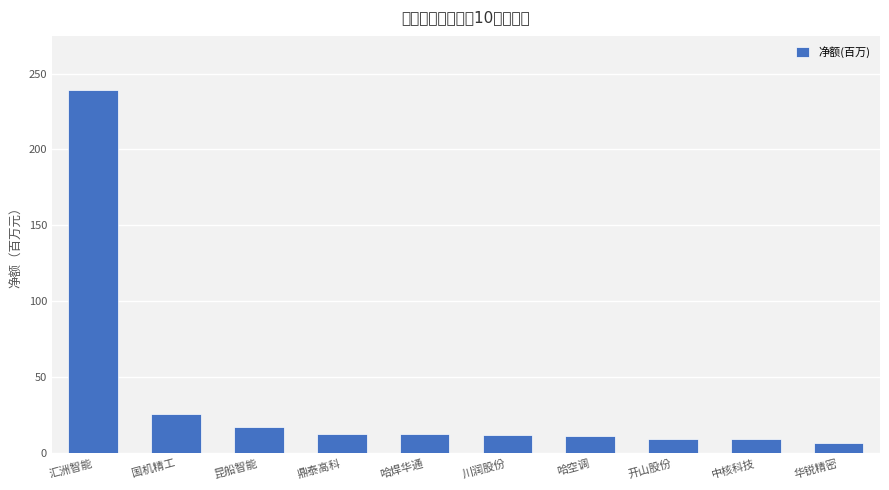

Reading left to right, list all the values displayed in this chart.

汇洲智能=238.9	国机精工=26.1	昆船智能=17.2	鼎泰高科=12.6	哈焊华通=12.5	川润股份=12.3	哈空调=11.2	开山股份=9.6	中核科技=9.5	华锐精密=6.8